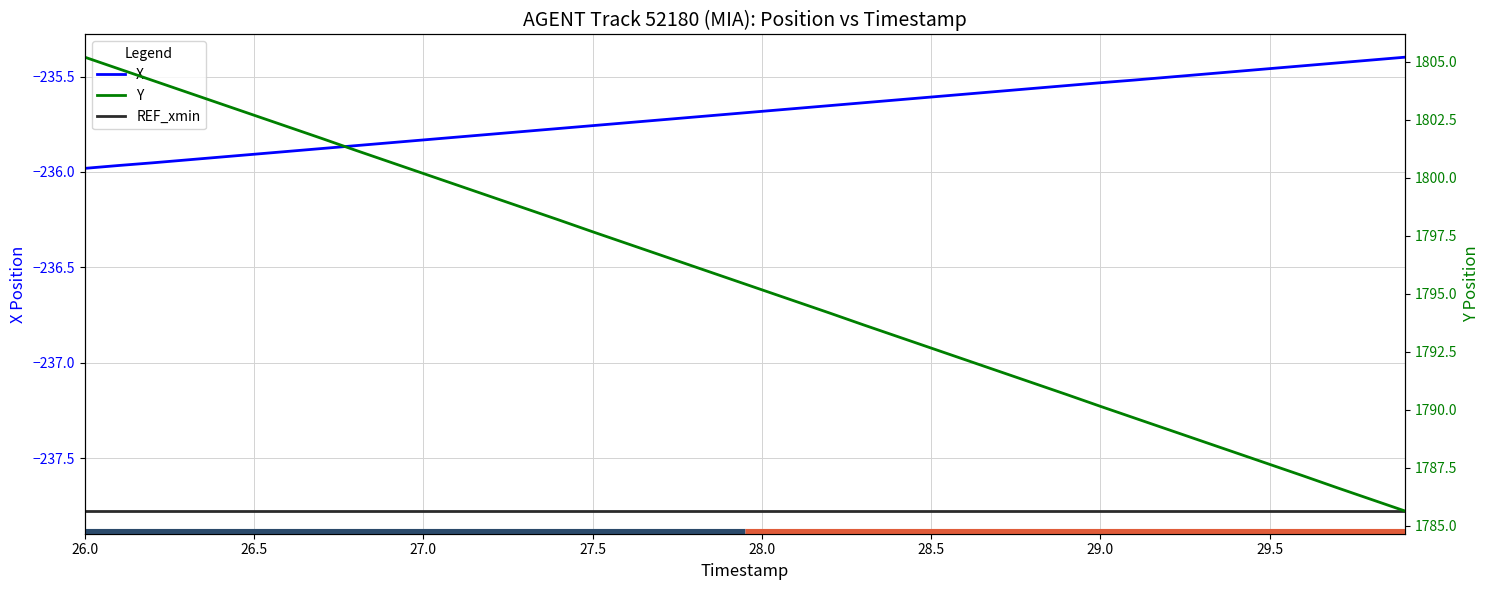

List the series in order of their peak value, lowest first.

REF_xmin, X, Y